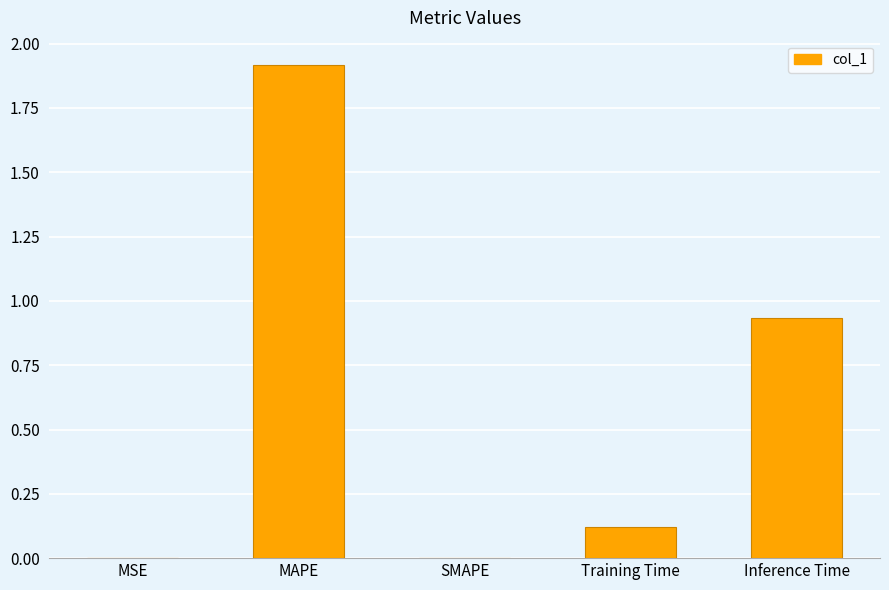

What is the change in value from MAPE to Training Time?

-1.8